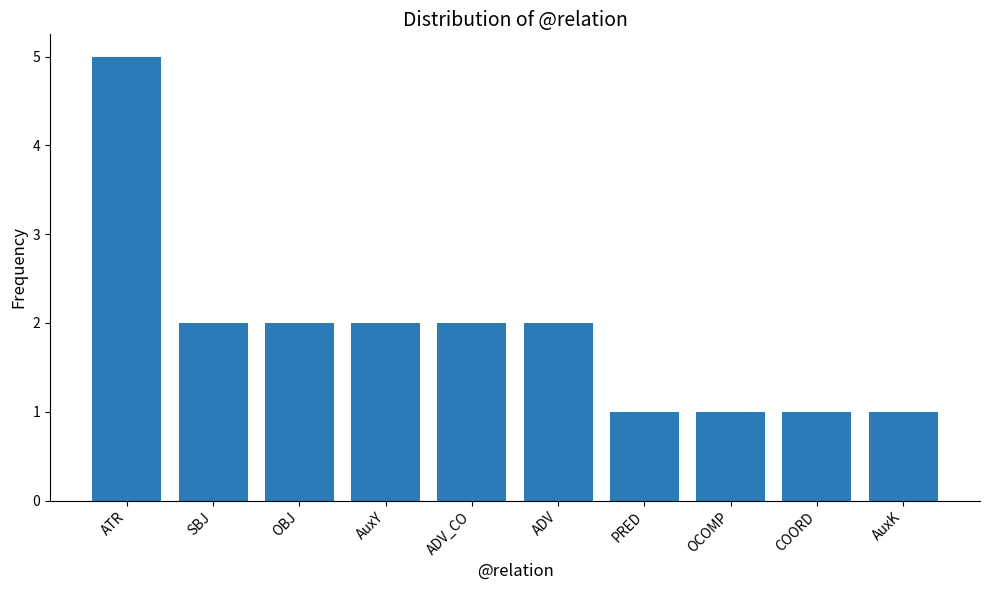

What is the greatest value displayed?

5